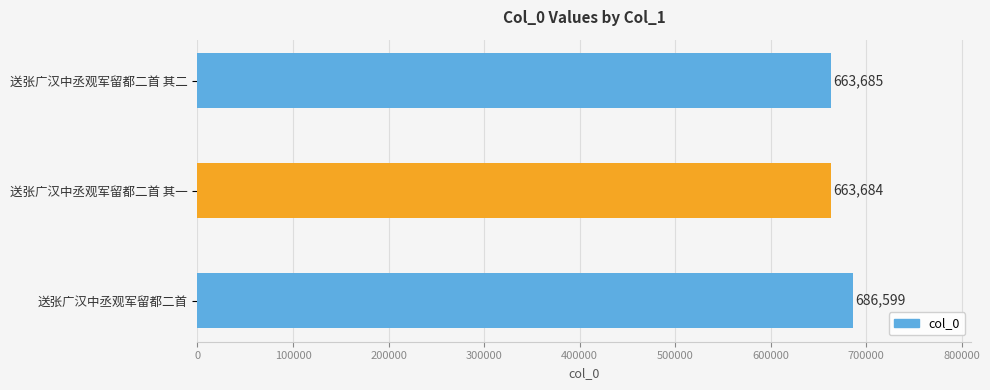

How many data points does each series have?

3